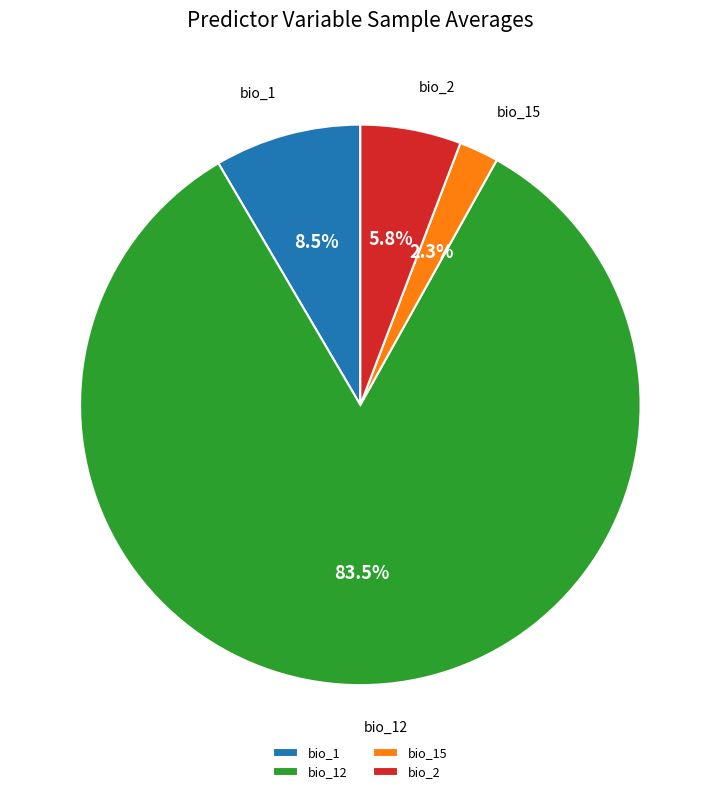

Is there a majority slice in this chart?

Yes